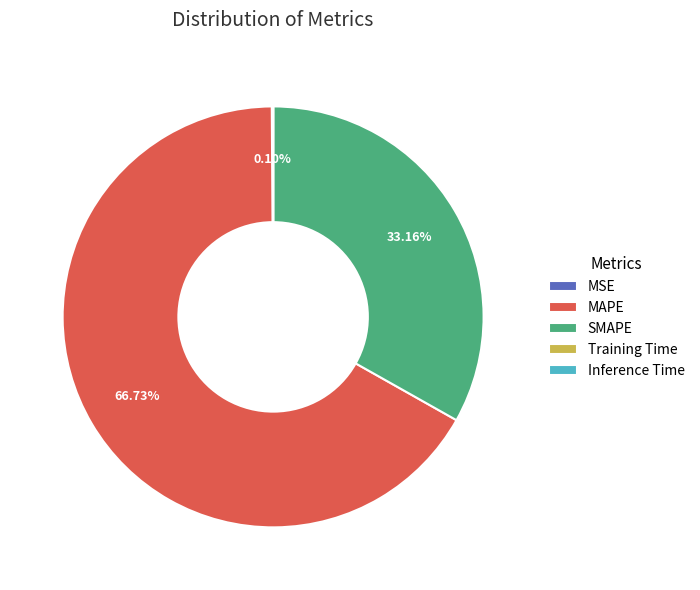

Which slice is the largest?

MAPE